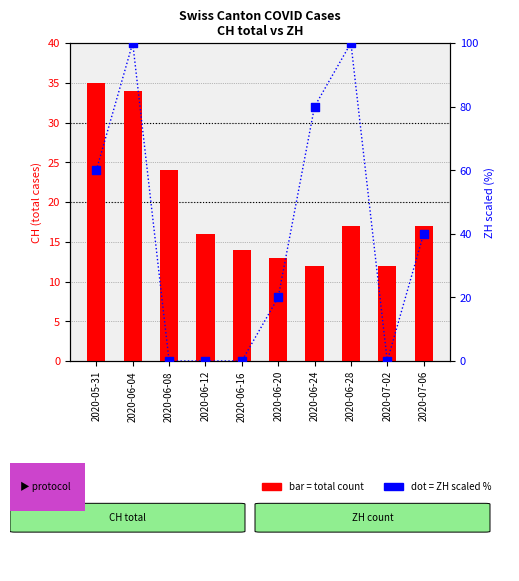

Is the value of ZH (scaled %) at 2020-05-31 greater than the value of total CH count at 2020-05-31?

Yes